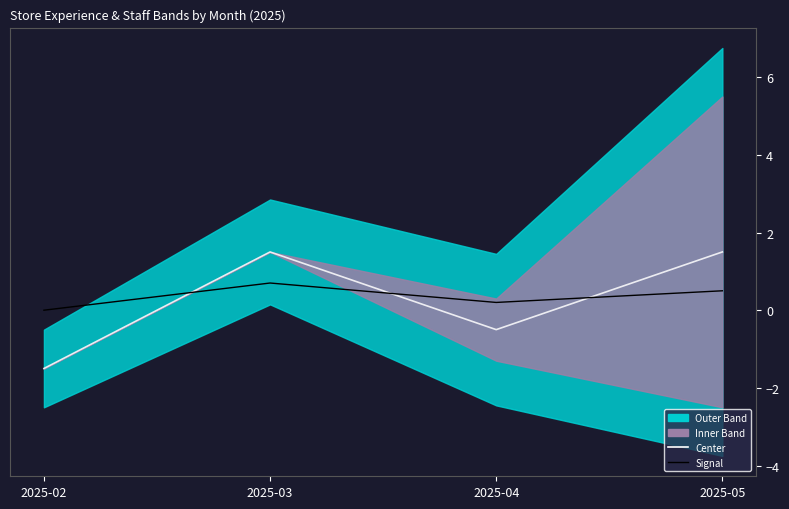

In Center, how many points are lower than both neighbors (excluding endpoints)?

1